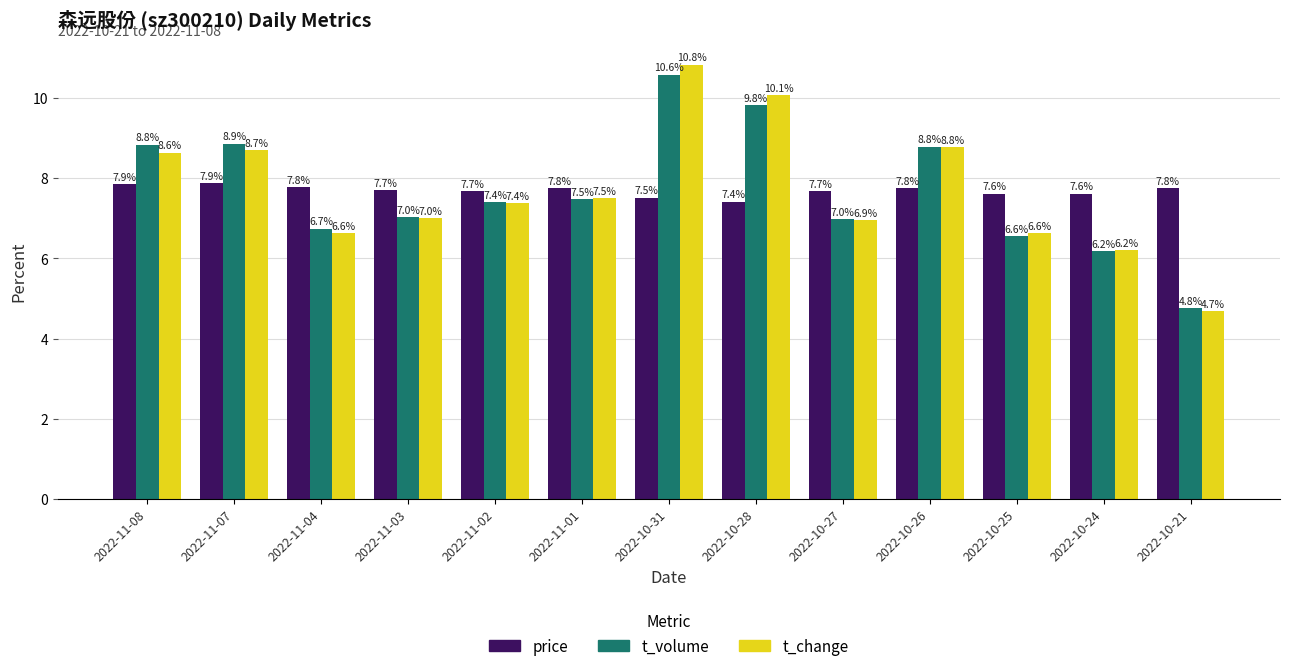

How many price values are between 7 and 8?

13